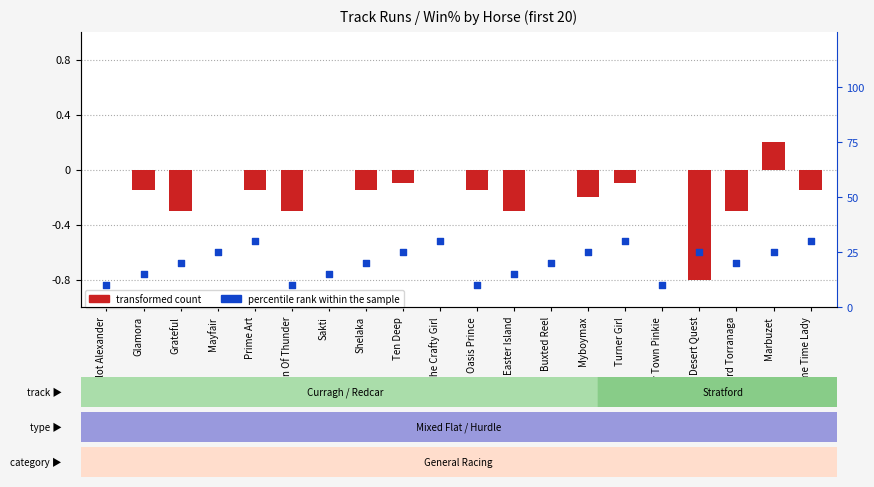

Which series has the largest Y range (max minus min)?

percentile rank within the sample